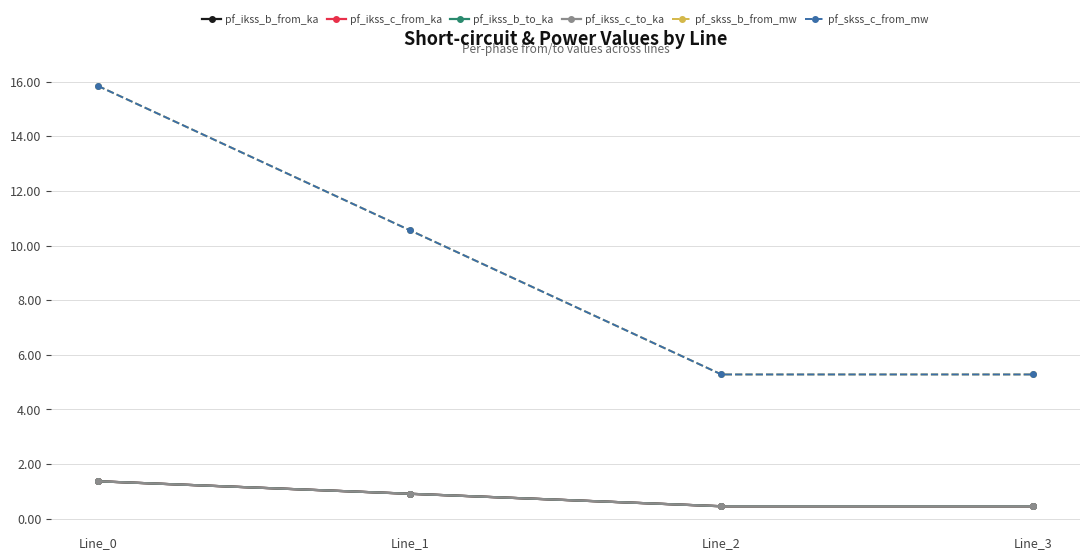

Does the chart have visible grid lines?

Yes